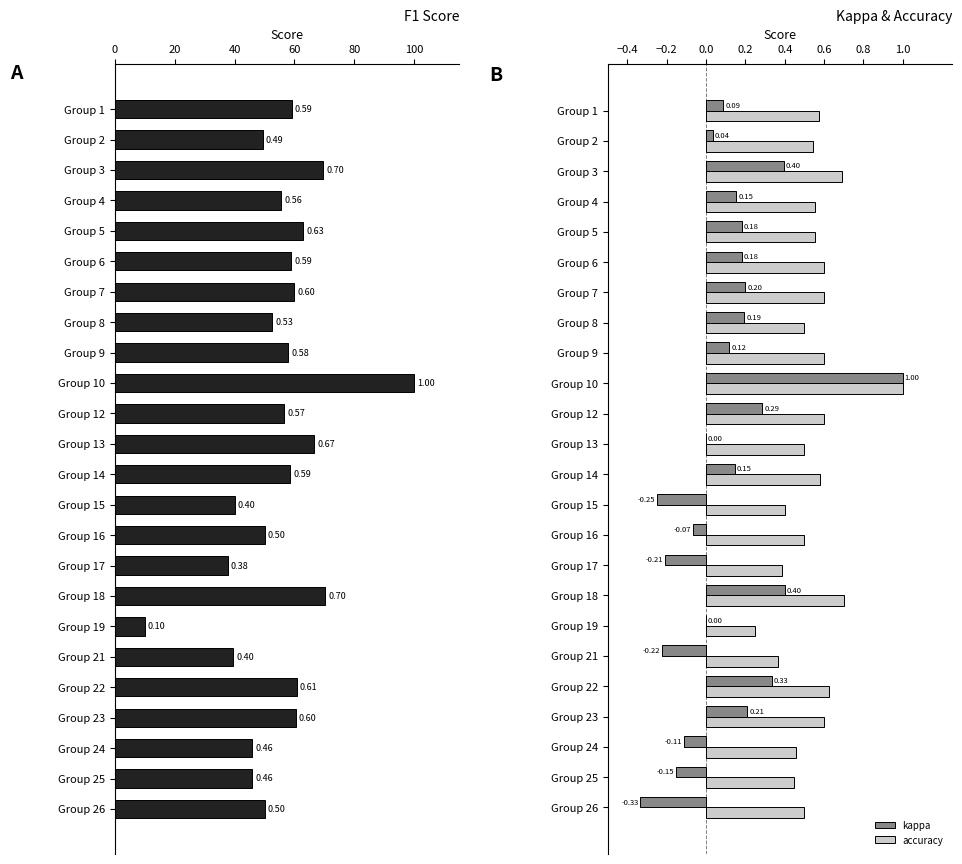

Is the value of accuracy at Group 2 greater than the value of kappa at Group 25?

Yes